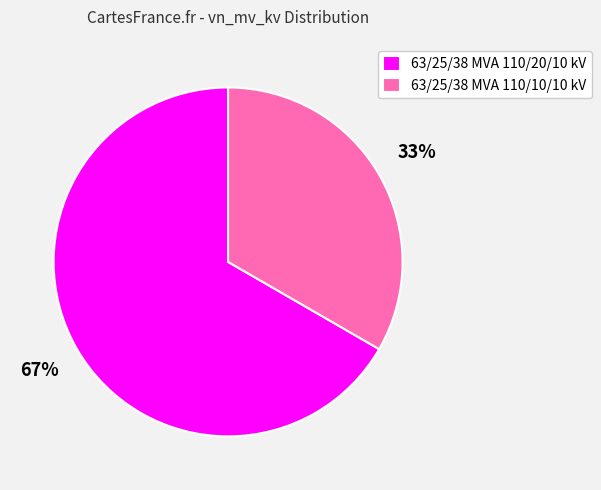

What percentage is the 63/25/38 MVA 110/10/10 kV slice, to the nearest percent?

33%